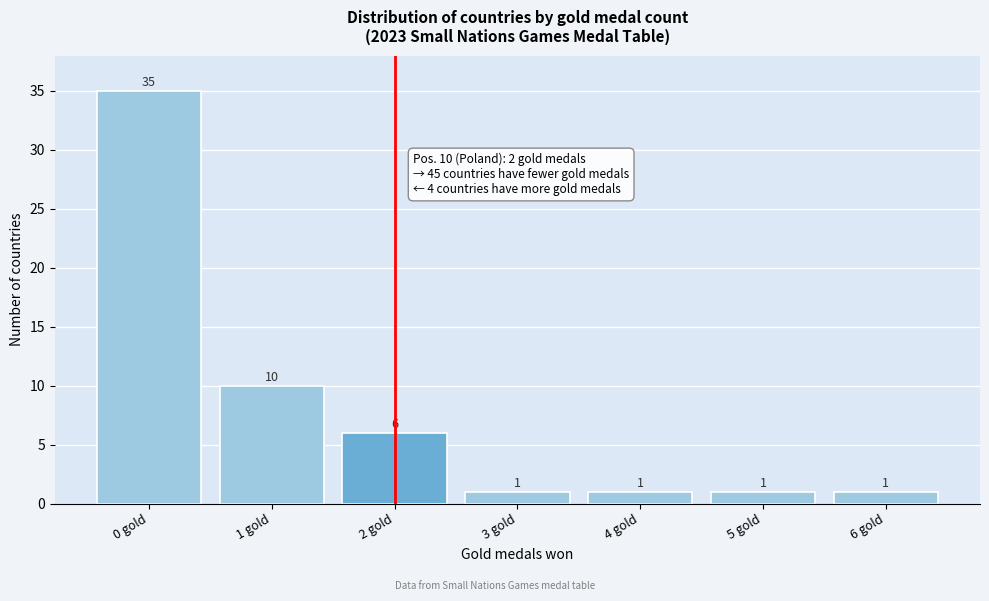

Reading right to left, list all the values displayed in this chart.

1	1	1	1	6	10	35